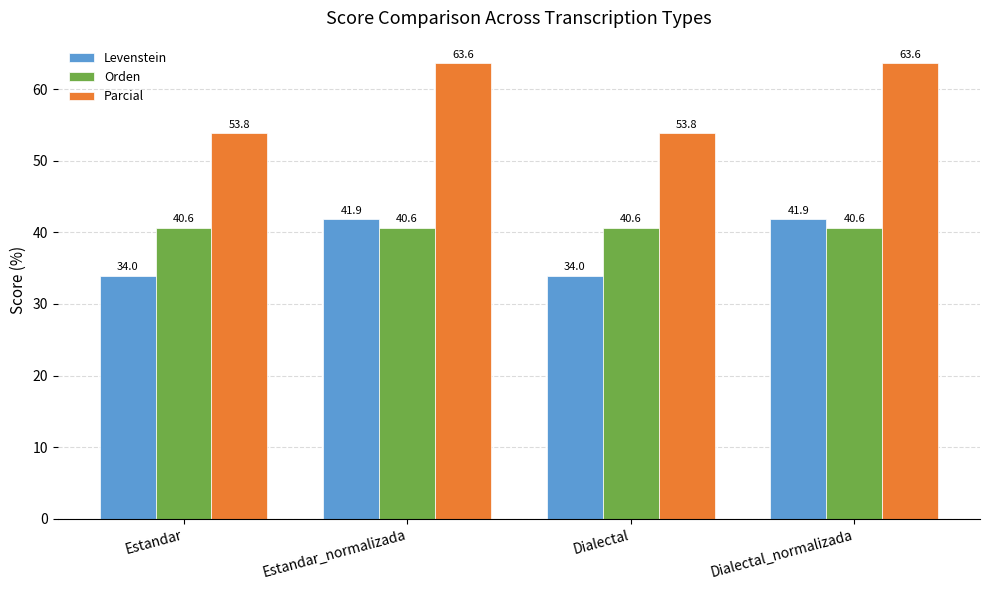

Which series has the largest total across all categories?

Parcial